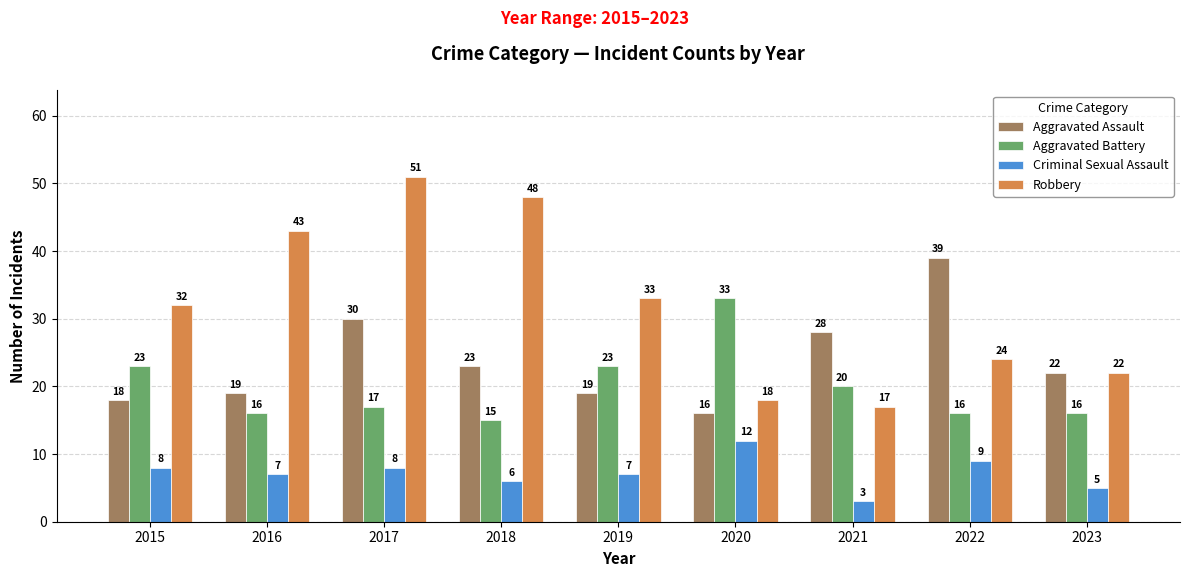

Which series has the largest range (max minus min)?

Robbery